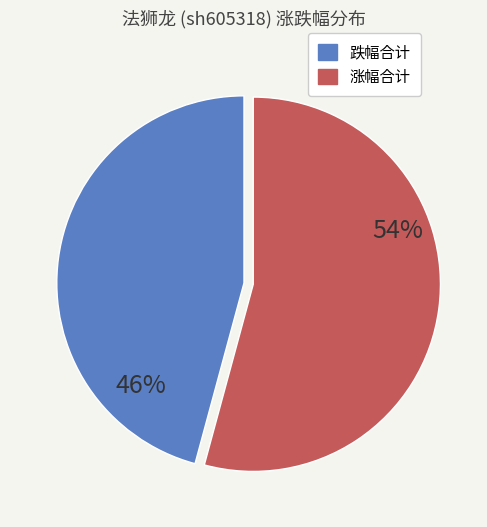

To the nearest percent, what is the difference between the largest and smallest slice percentages?

8%